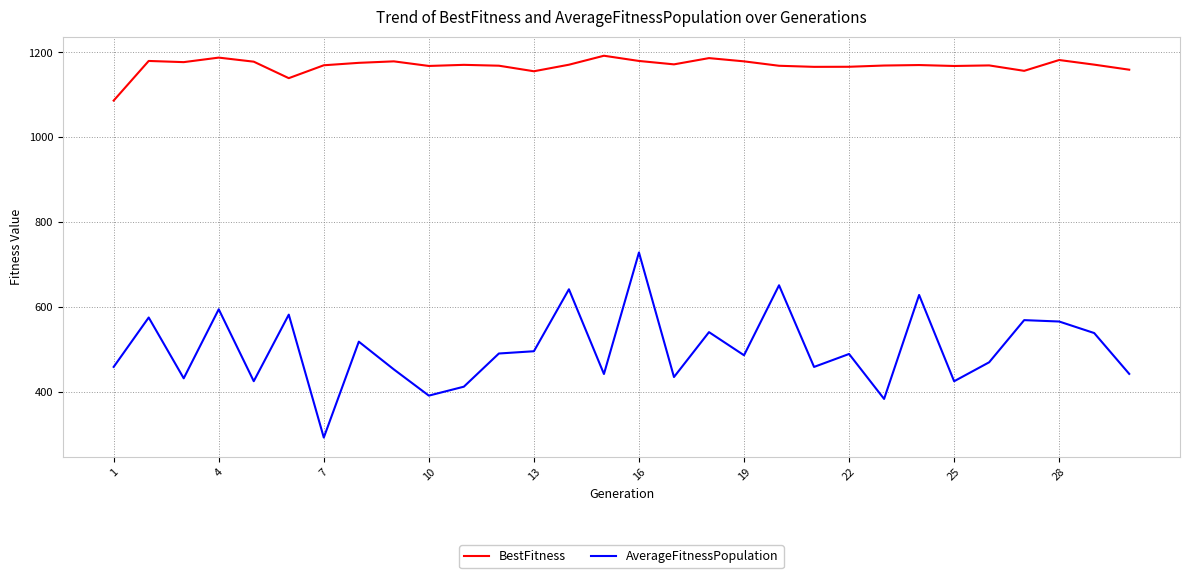

What is the maximum value for BestFitness?

1191.9